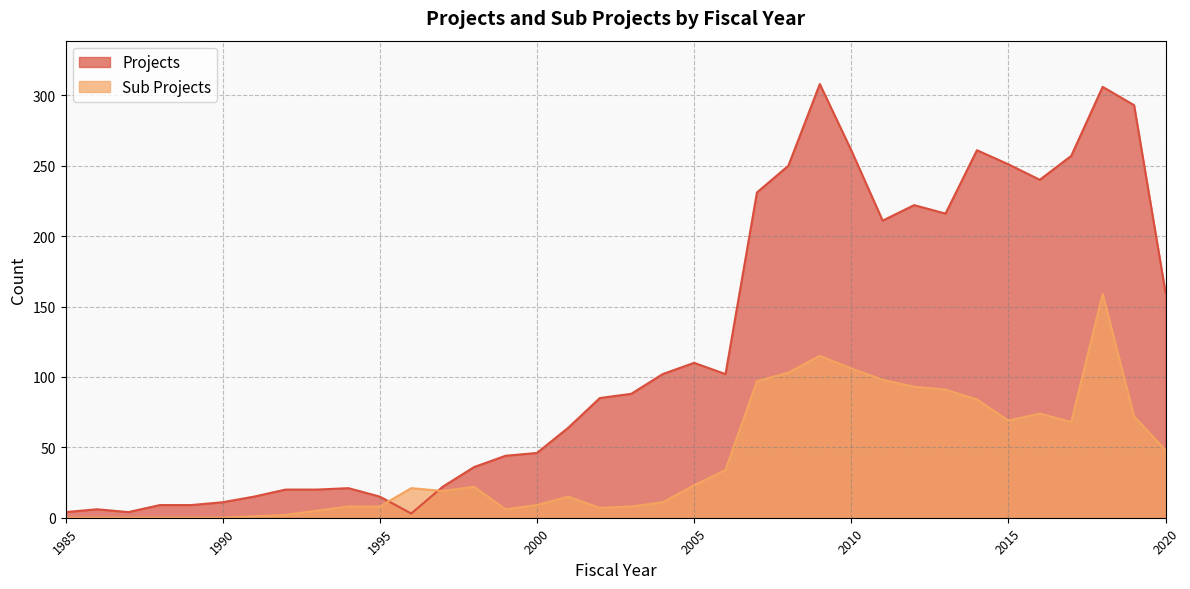

At which label does Projects first exceed 88?

2004